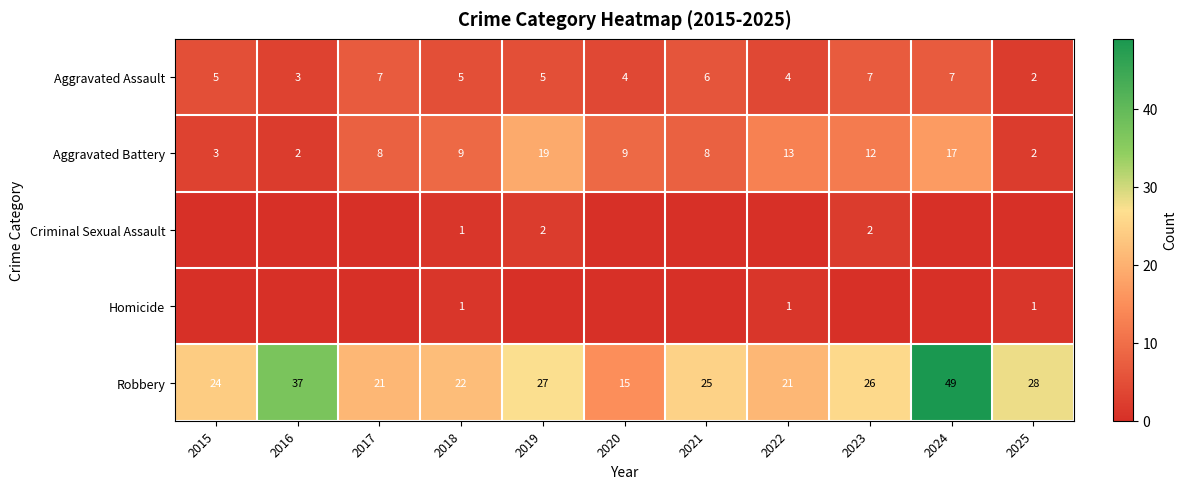

What is the spread (max minus min) of values at 2021?

25